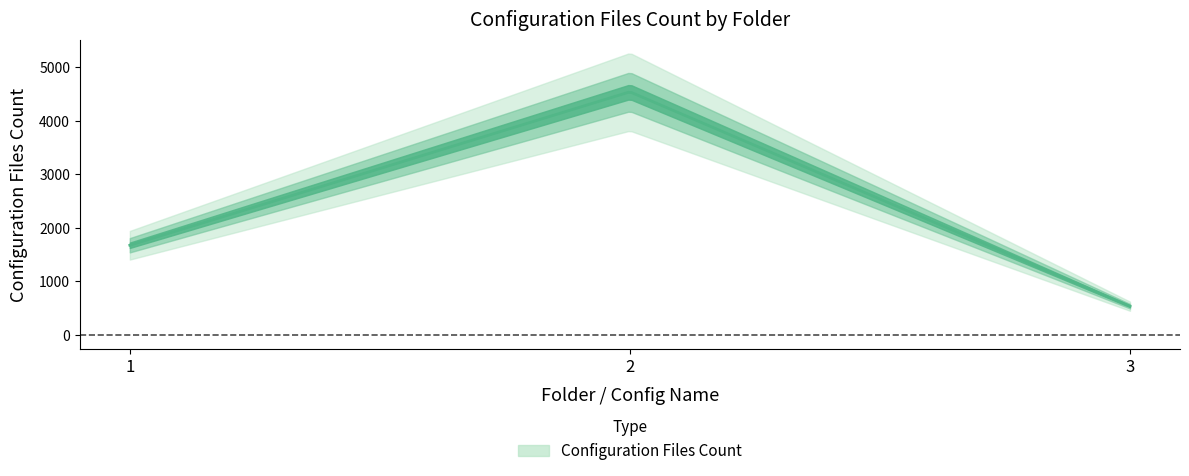

What is the sum of the values at 3 and 1?

2208